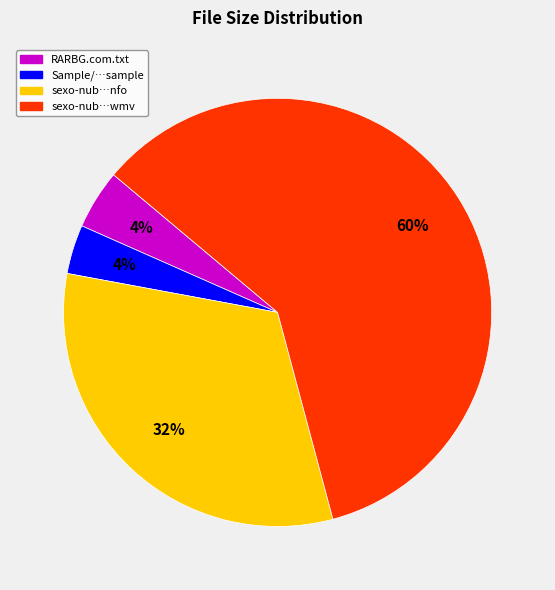

Is there any slice that represents more than half of the pie?

Yes